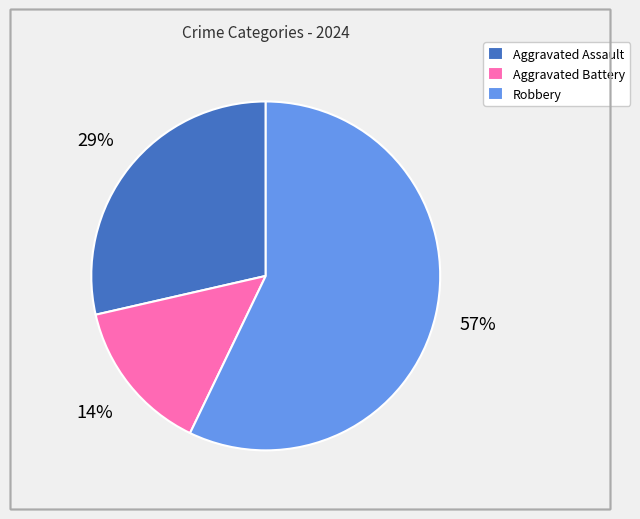

To the nearest percent, what is the average slice percentage?

33%